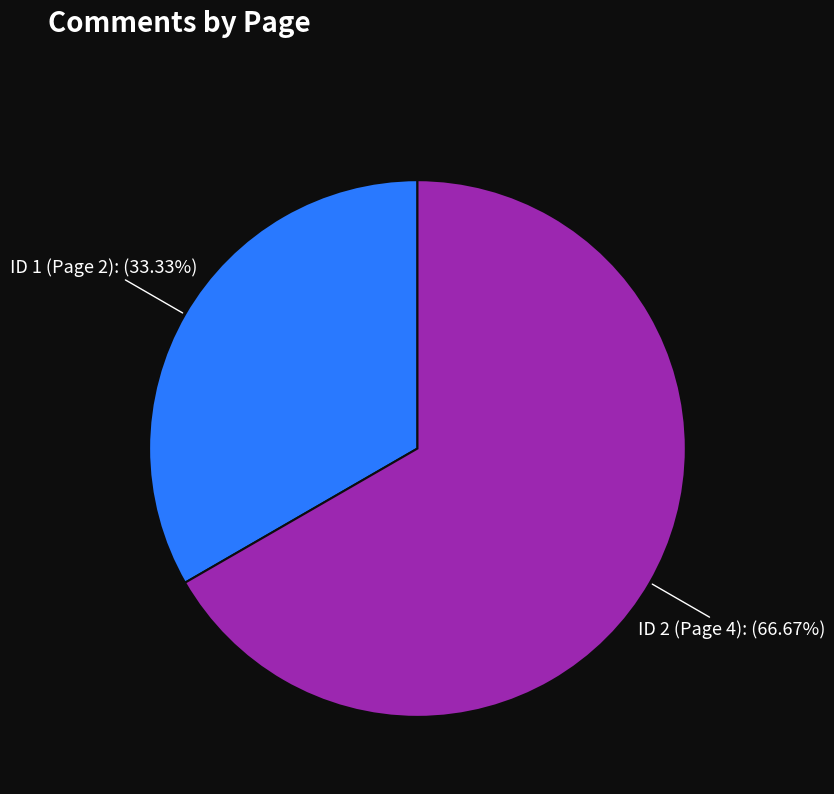

To the nearest percent, what is the difference between the largest and smallest slice percentages?

33%